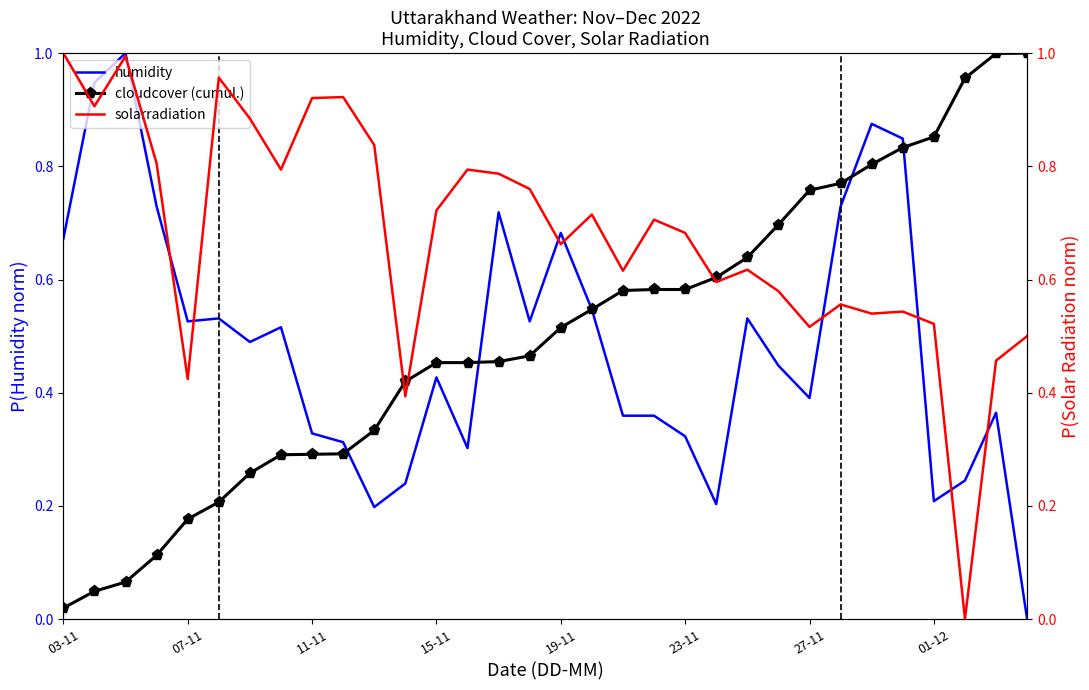

At 30, list the series in order from largest to smallest.

cloudcover (cumul.), solarradiation, humidity